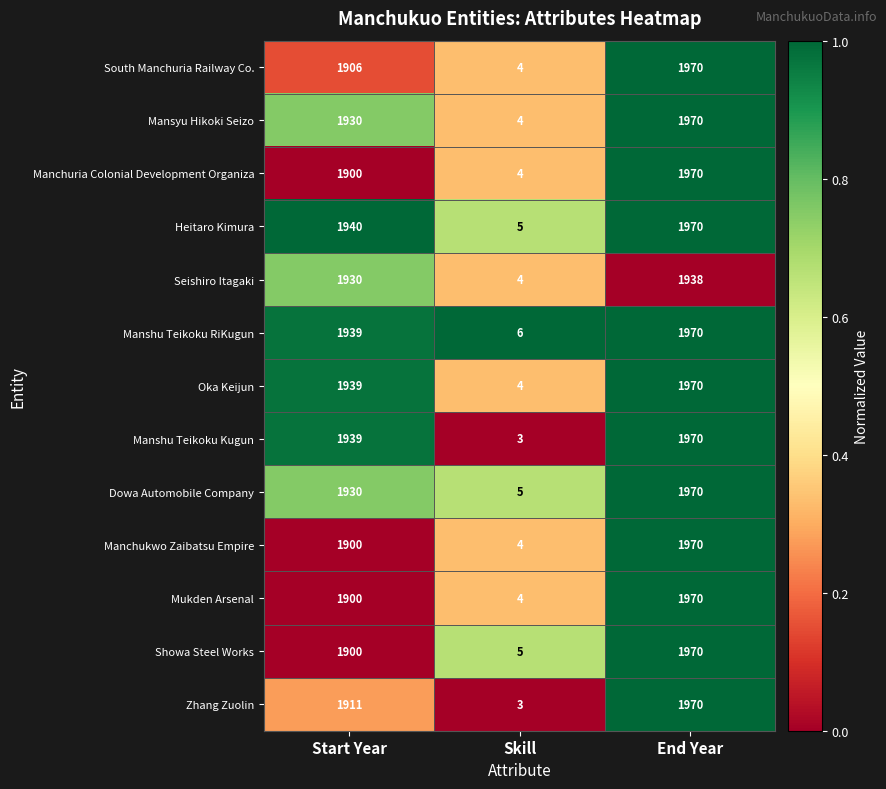

List the labels in order of Manshu Teikoku Kugun value, smallest first.

Skill, Start Year, End Year